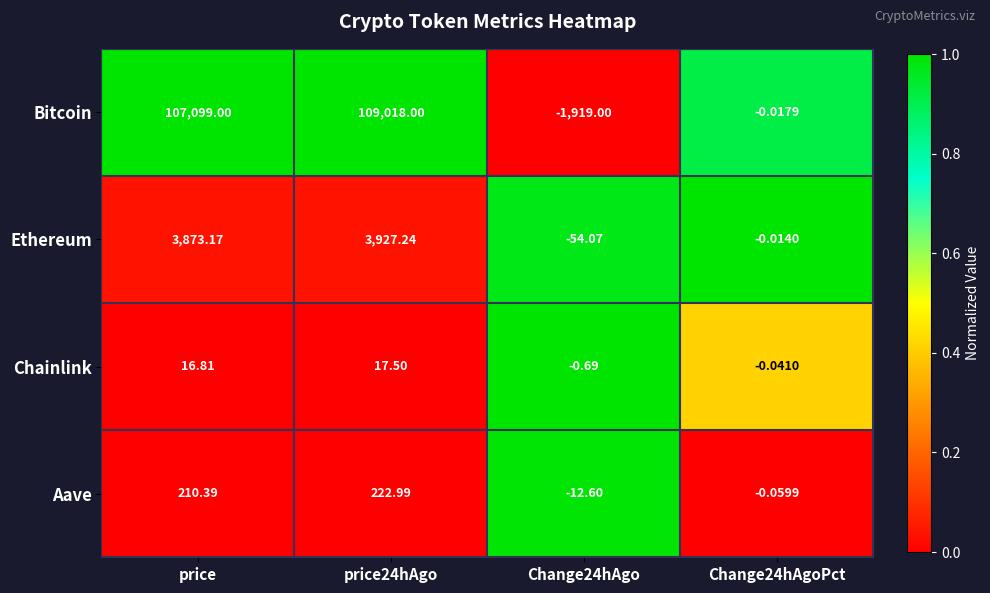

Between price and price24hAgo, which series saw the biggest shift?

Bitcoin